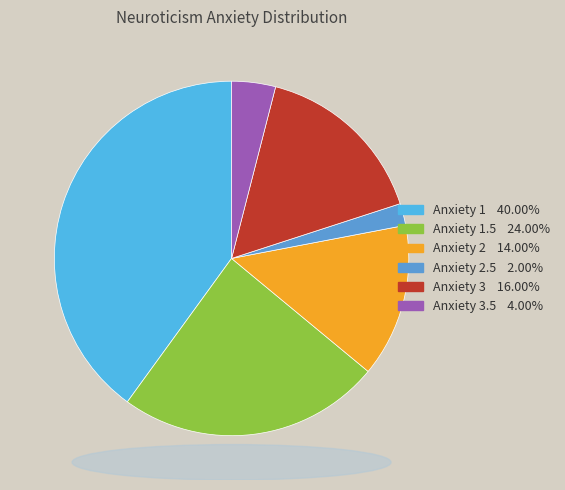

How many slices are in this pie chart?

6